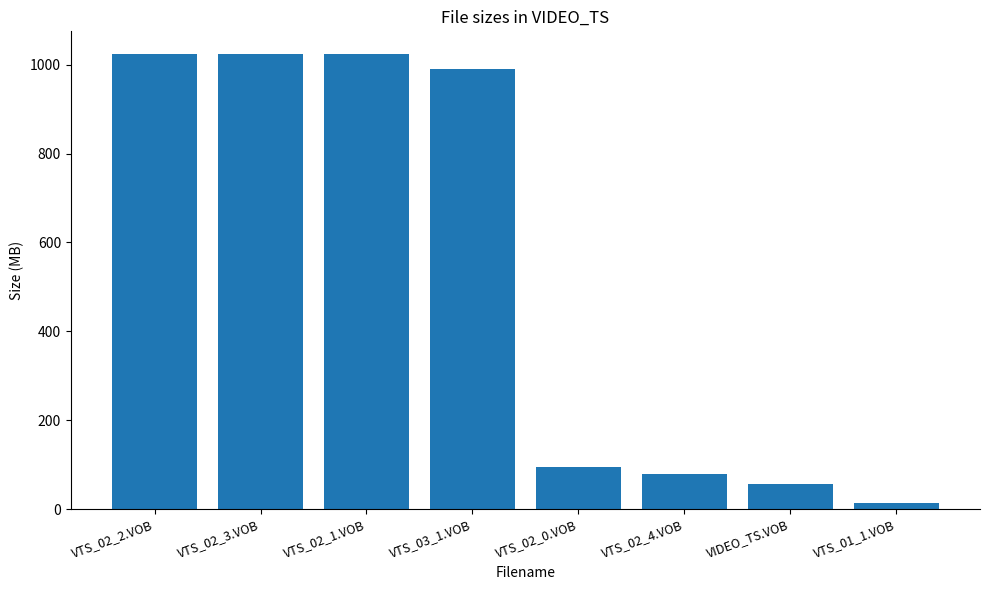

What is the minimum value shown in the chart?

13.8